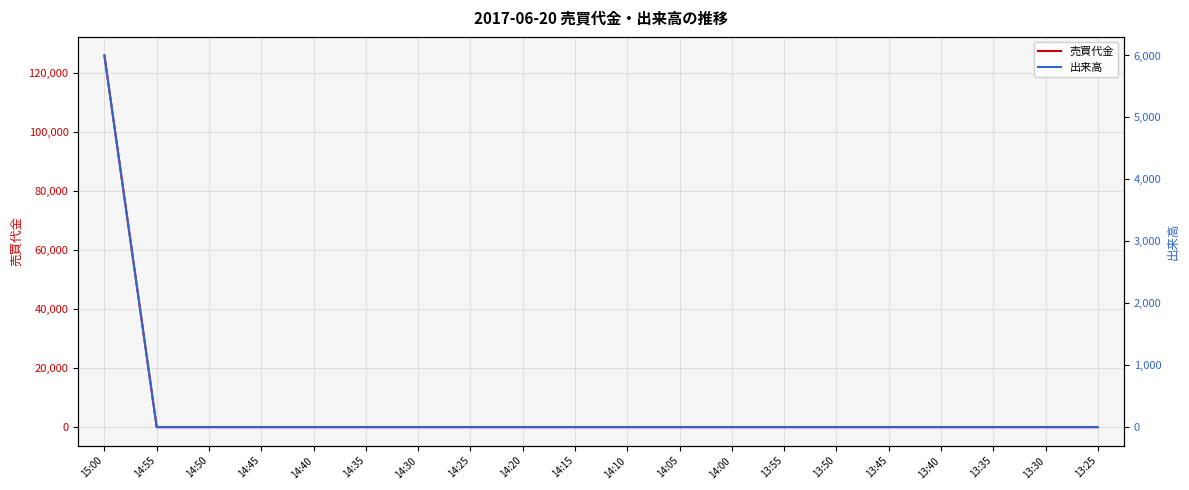

Reading left to right, transcribe all the data shown in this chart.

売買代金: 15:00=126000	14:55=0	14:50=0	14:45=0	14:40=0	14:35=0	14:30=0	14:25=0	14:20=0	14:15=0	14:10=0	14:05=0	14:00=0	13:55=0	13:50=0	13:45=0	13:40=0	13:35=0	13:30=0	13:25=0
出来高: 15:00=6000	14:55=0	14:50=0	14:45=0	14:40=0	14:35=0	14:30=0	14:25=0	14:20=0	14:15=0	14:10=0	14:05=0	14:00=0	13:55=0	13:50=0	13:45=0	13:40=0	13:35=0	13:30=0	13:25=0